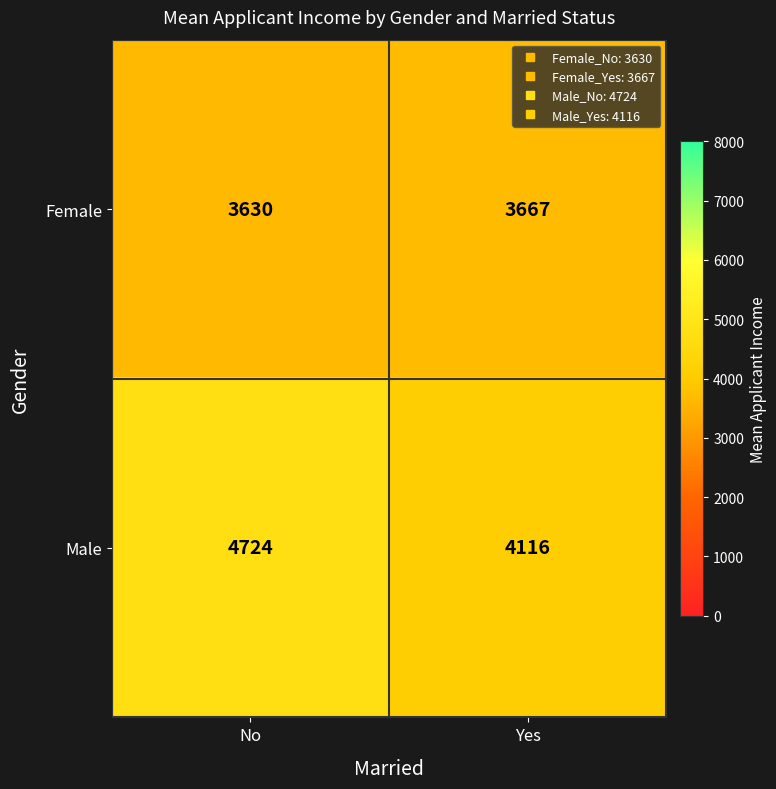

Which series changed the most between No and Yes?

Male